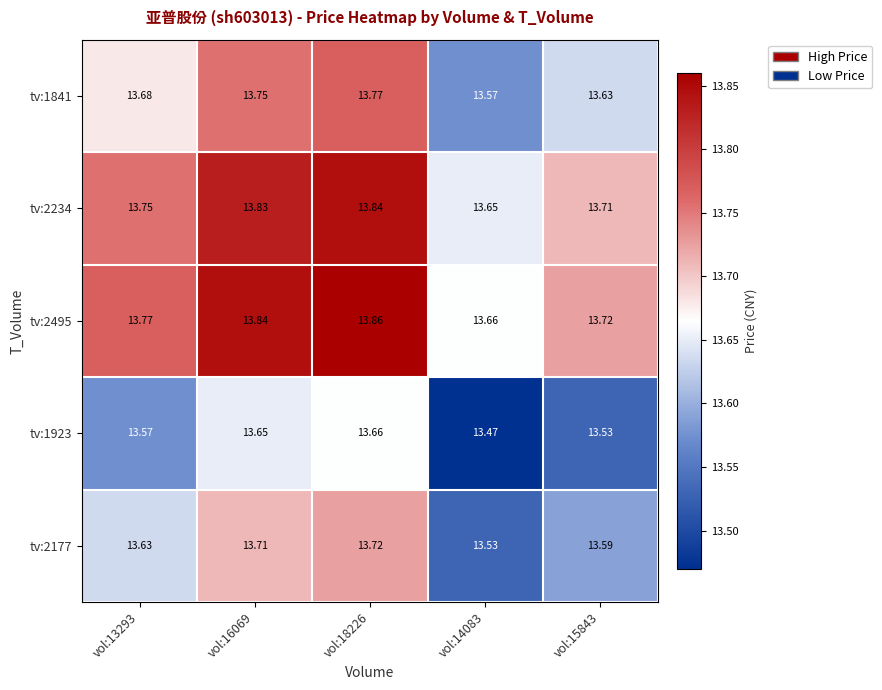

Is the value of tv:2177 at vol:14083 greater than the value of tv:2234 at vol:14083?

No